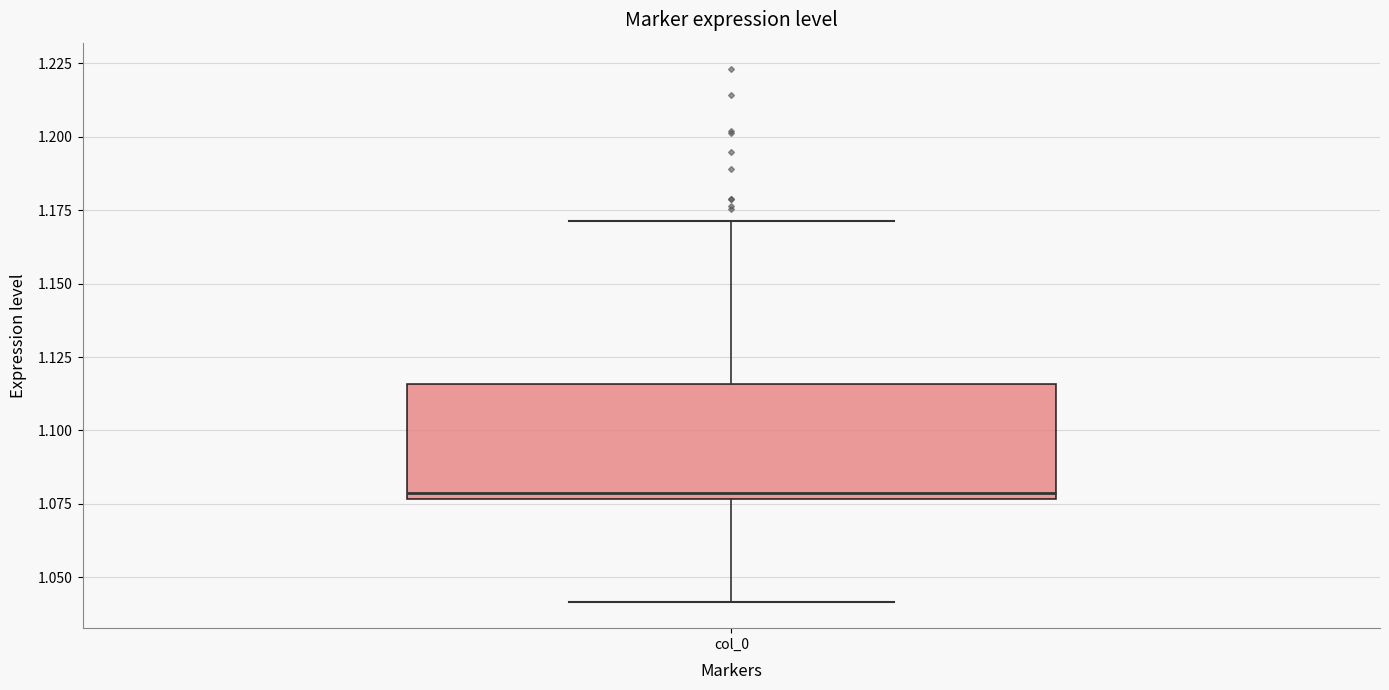

Where does the upper whisker of the box for col_0 end on the y-axis? The values are not printed on the chart, so give them approximately, as read against the axis.

1.170